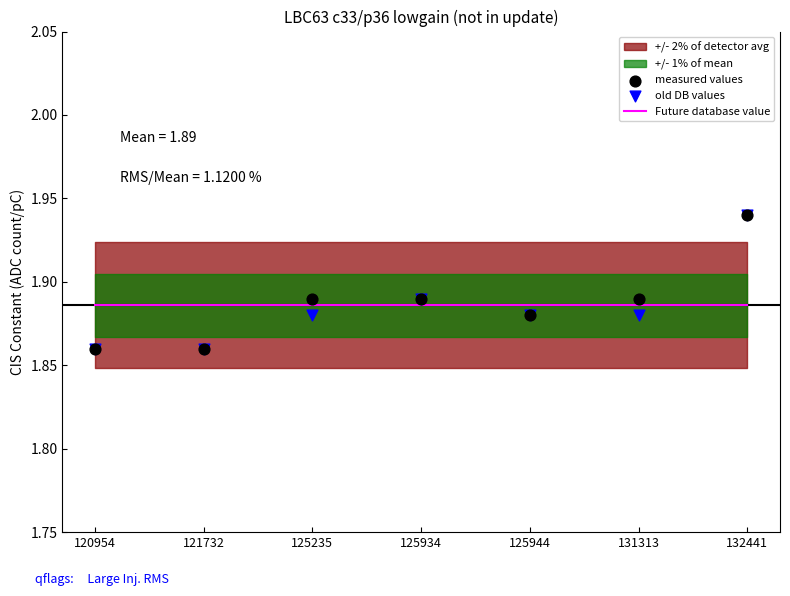

Which series contains the highest Y value?

old DB values